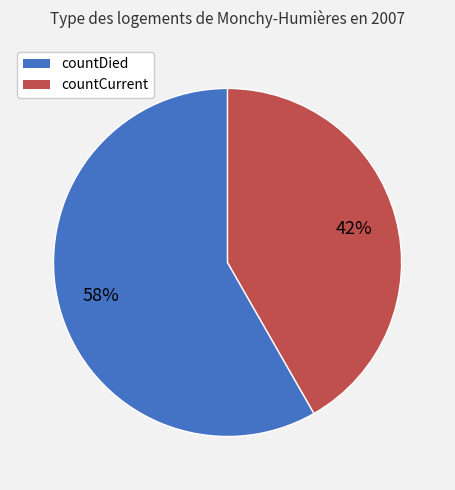

To the nearest percent, what portion does countDied represent?

58%